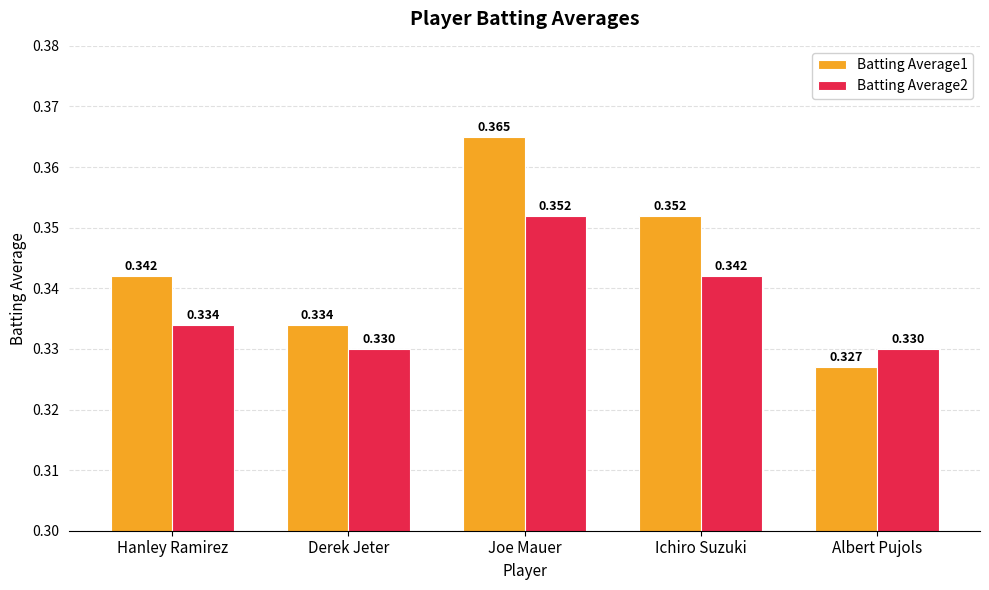

Count the number of data series in this chart.

2